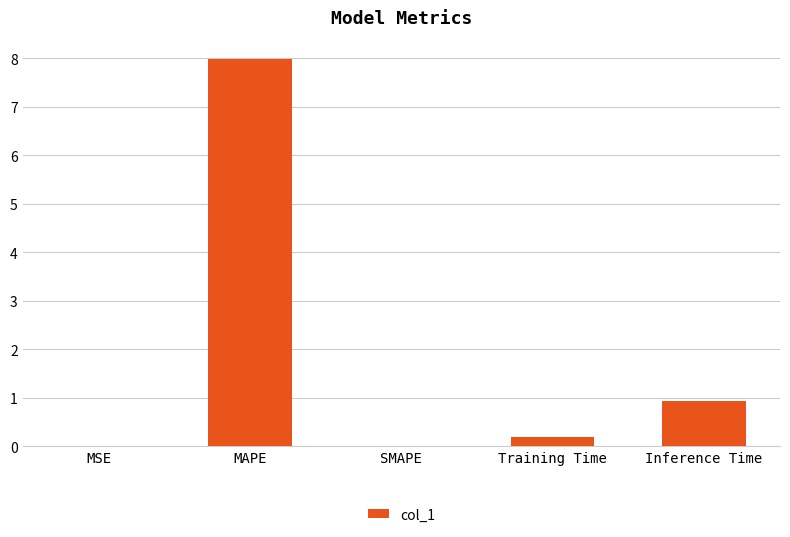

What is the change in value from SMAPE to Inference Time?

+0.9